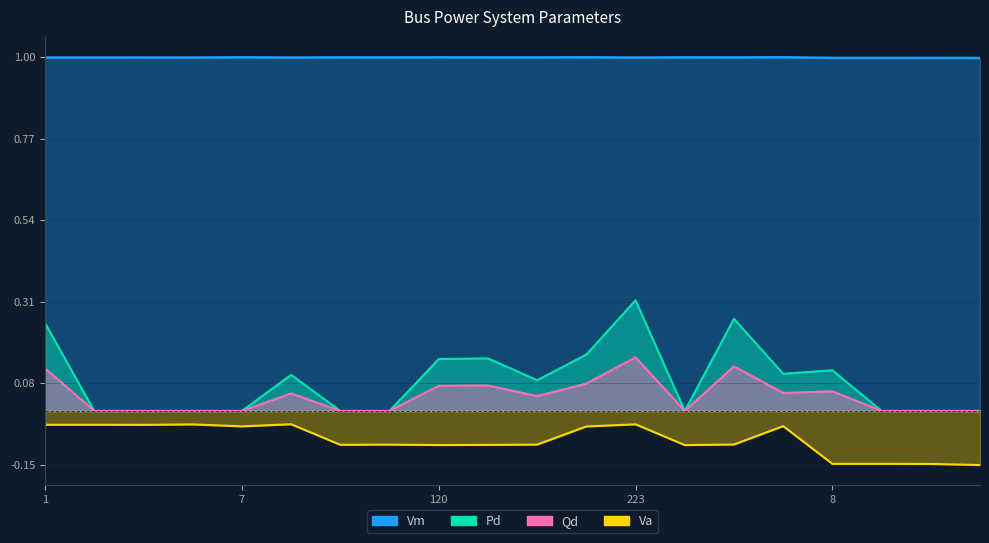

Reading left to right, extract all data points from this chart.

Vm: 1=1.0	2=1.0	3=1.0	4=1.0	7=1.0	222=1.0	5=1.0	6=1.0	120=1.0	288=1.0	133=1.0	64=1.0	223=1.0	121=1.0	127=1.0	65=1.0	8=1.0	9=1.0	11=1.0	10=1.0
Pd: 1=0.2	2=0.0	3=0.0	4=0.0	7=0.0	222=0.1	5=0.0	6=0.0	120=0.1	288=0.1	133=0.1	64=0.2	223=0.3	121=0.0	127=0.3	65=0.1	8=0.1	9=0.0	11=0.0	10=0.0
Qd: 1=0.1	2=0.0	3=0.0	4=0.0	7=0.0	222=0.0	5=0.0	6=0.0	120=0.1	288=0.1	133=0.0	64=0.1	223=0.2	121=0.0	127=0.1	65=0.1	8=0.1	9=0.0	11=0.0	10=0.0
Va: 1=-0.0	2=-0.0	3=-0.0	4=-0.0	7=-0.0	222=-0.0	5=-0.1	6=-0.1	120=-0.1	288=-0.1	133=-0.1	64=-0.0	223=-0.0	121=-0.1	127=-0.1	65=-0.0	8=-0.1	9=-0.1	11=-0.1	10=-0.2